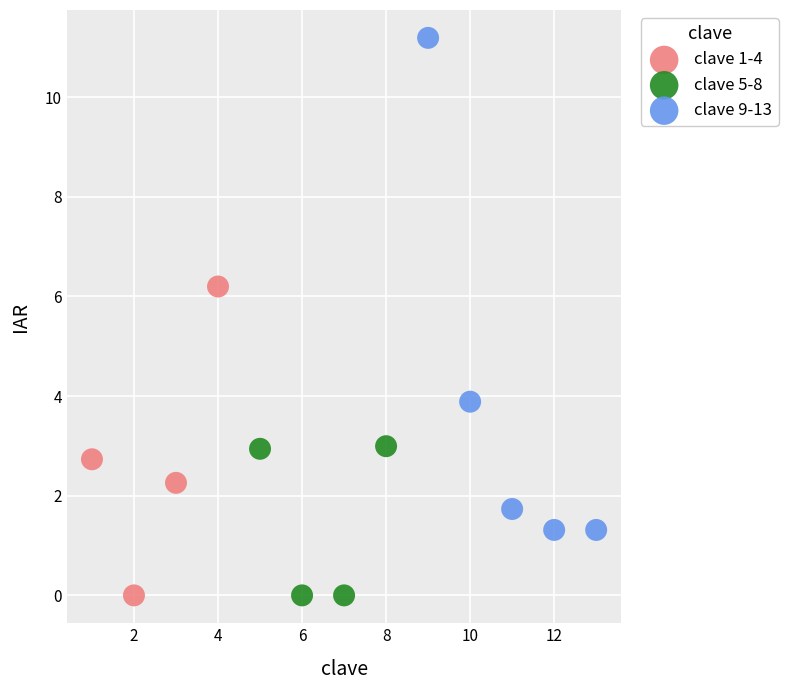

Which series has the widest spread of Y values?

clave 9-13